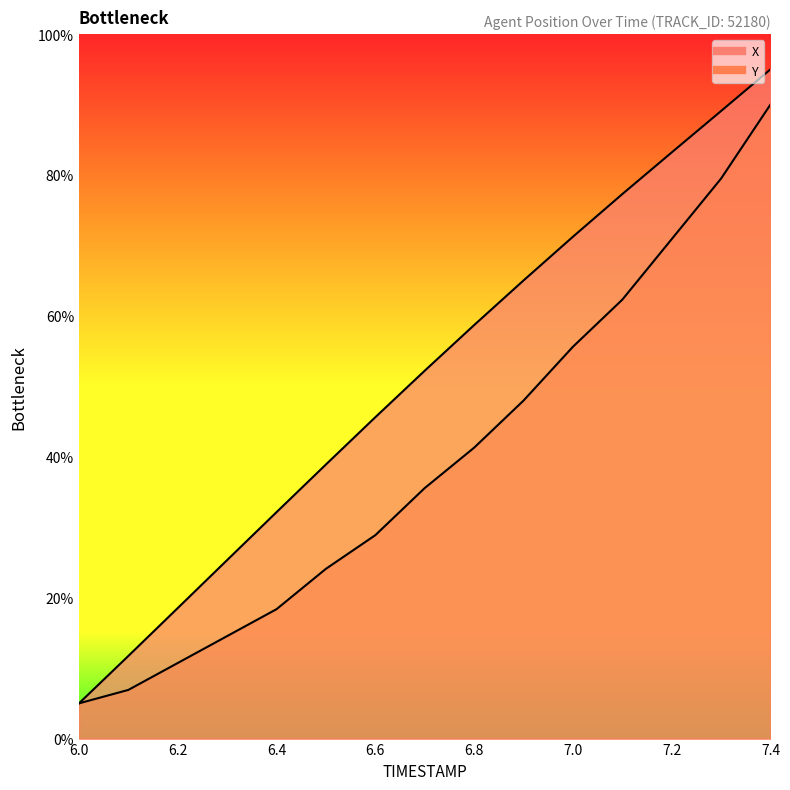

True or false: Y and X intersect in this chart.

False